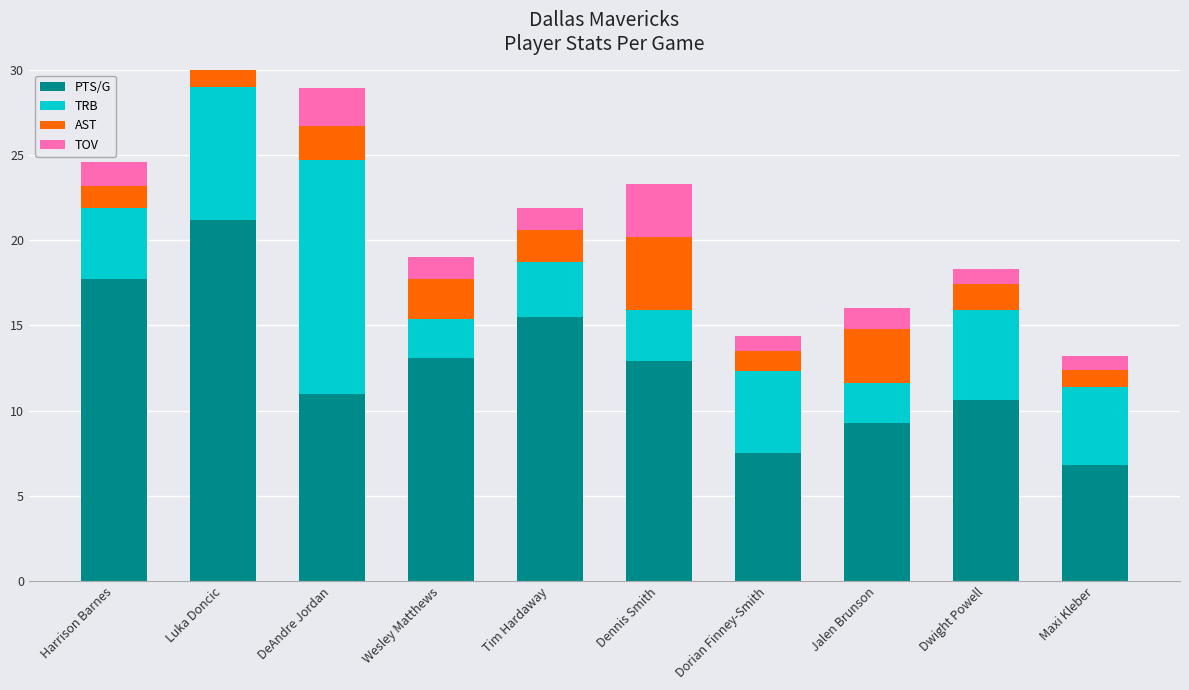

What is the label of the 8th bar from the right?

DeAndre Jordan